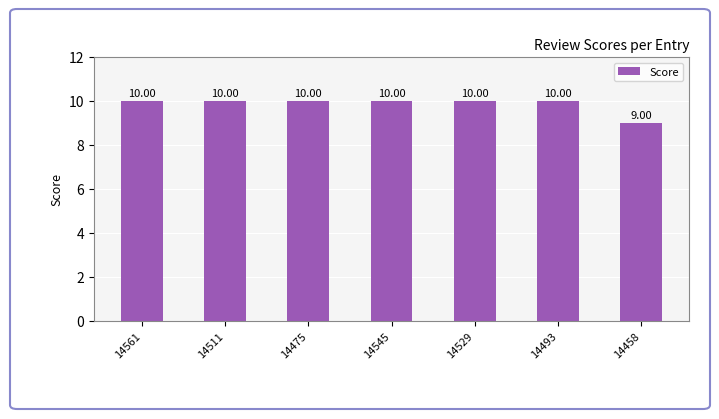

At which label is the value closest to 9?

14458